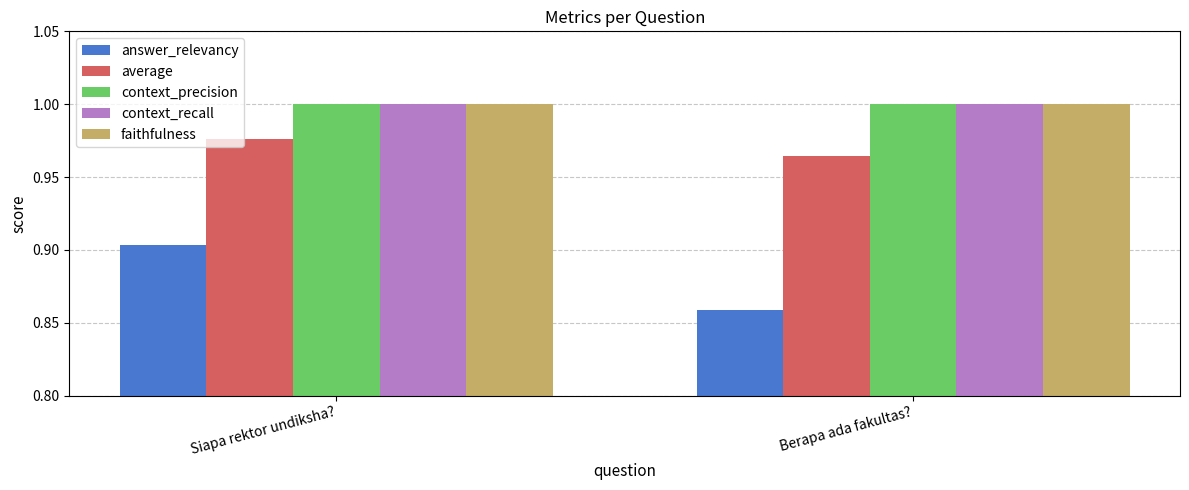

At which label does average reach its minimum?

Berapa ada fakultas?